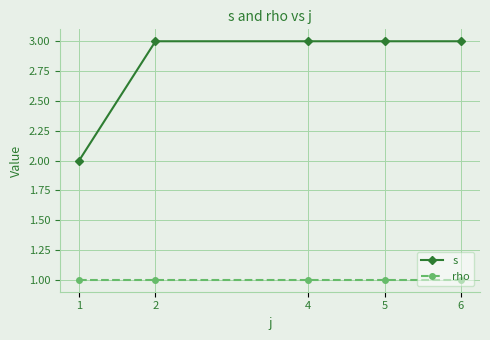

Is it true that s equals 0 at 1?

False